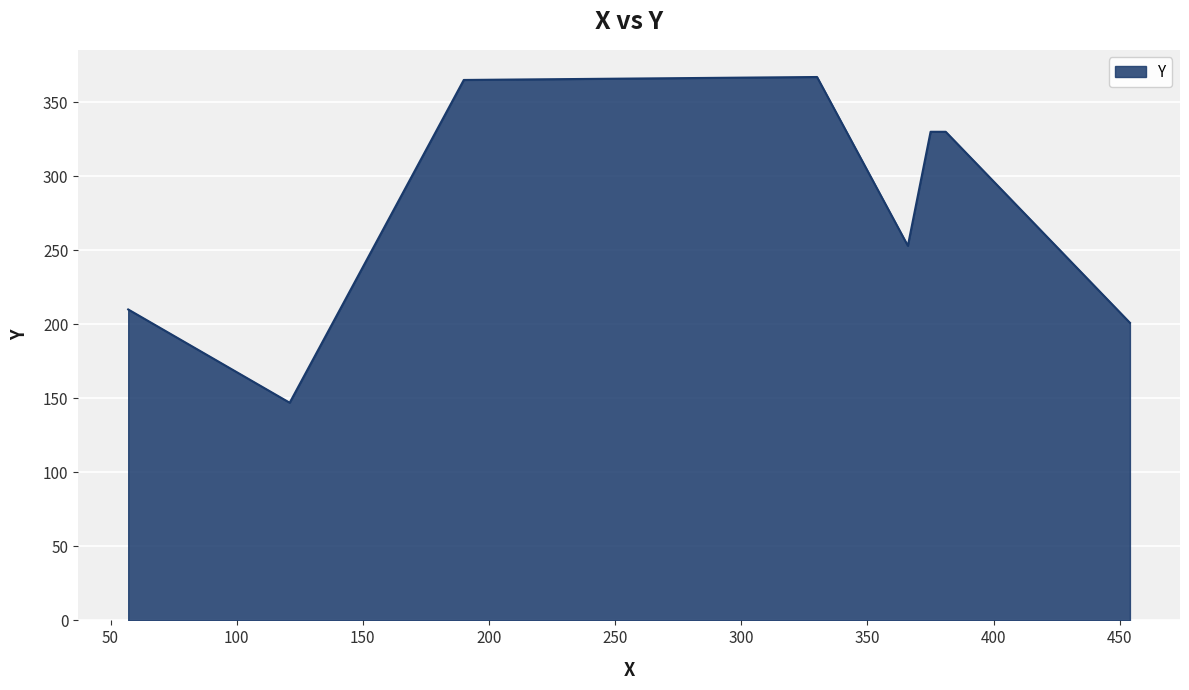

What is the maximum value shown in the chart?

367